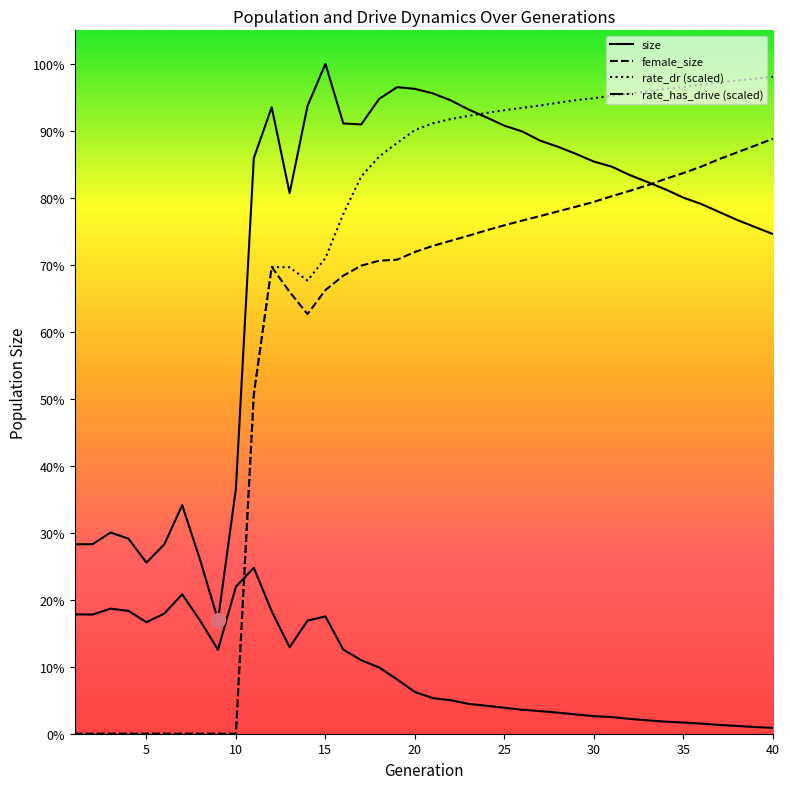

True or false: female_size has more than 0 interior local peaks.

True